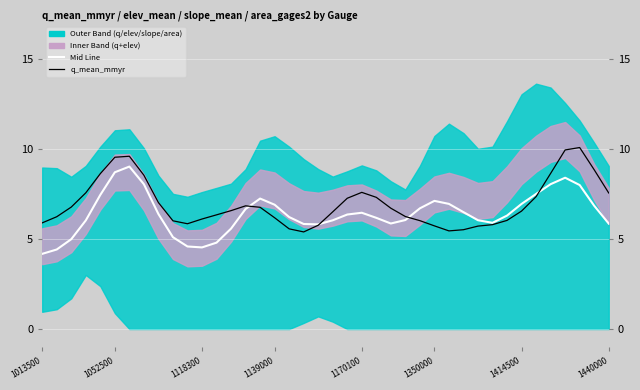

Reading right to left, transcribe all the data shown in this chart.

Mid Line (q+slope): 5.9	6.9	8.0	8.4	8.1	7.5	7.0	6.3	5.9	6.1	6.5	7.0	7.1	6.7	6.1	5.9	6.2	6.5	6.4	6.1	5.8	5.8	6.2	6.9	7.3	6.7	5.6	4.8	4.5	4.6	5.1	6.4	8.1	9.0	8.7	7.5	6.0	5.0	4.4	4.2
q_mean_mmyr (normalized): 7.6	8.9	10.1	10.0	8.7	7.4	6.6	6.0	5.8	5.7	5.5	5.5	5.7	6.0	6.3	6.7	7.3	7.6	7.3	6.5	5.8	5.4	5.6	6.2	6.8	6.9	6.6	6.4	6.1	5.9	6.0	7.0	8.6	9.6	9.6	8.6	7.6	6.8	6.2	5.9